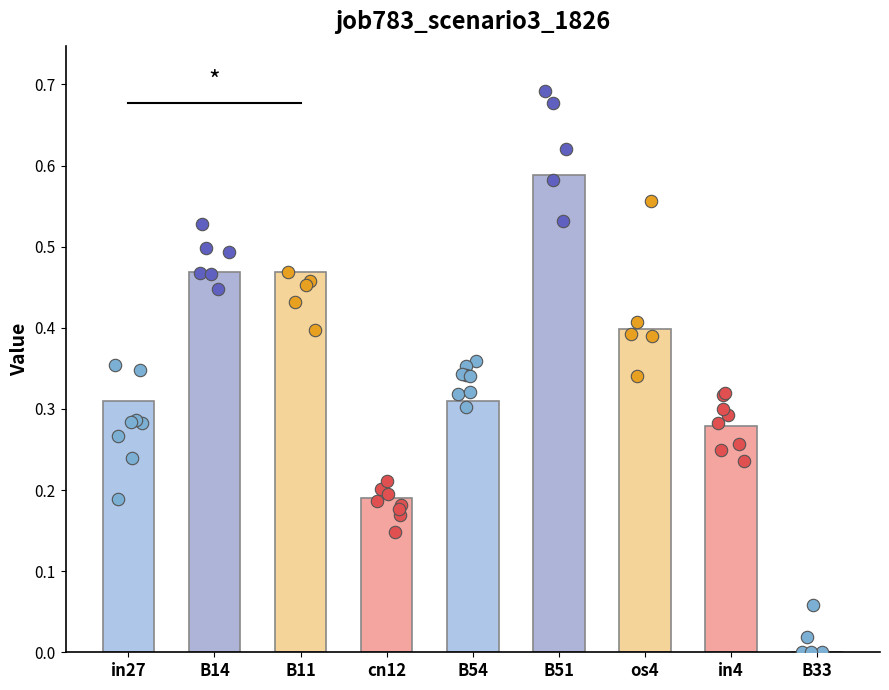

Between B14 and in4, which is larger?

B14